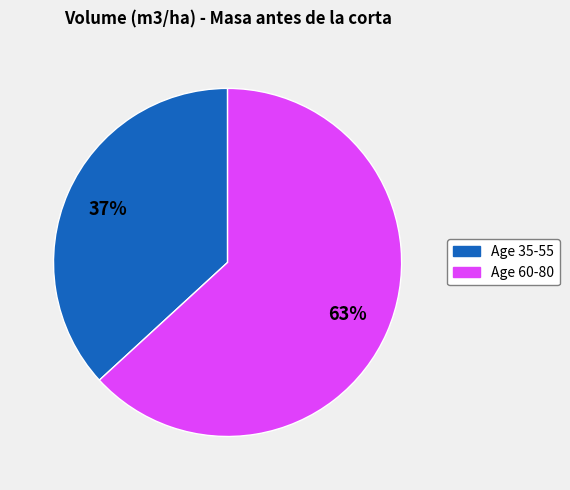

To the nearest percent, what is the difference between the largest and smallest slice percentages?

26%